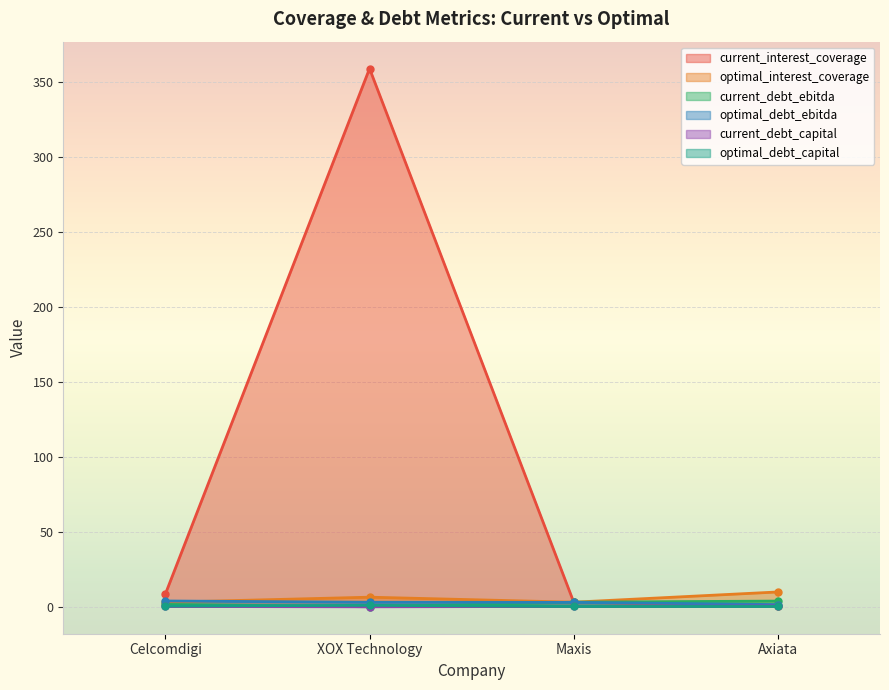

Read the current_interest_coverage value at Maxis.

3.1